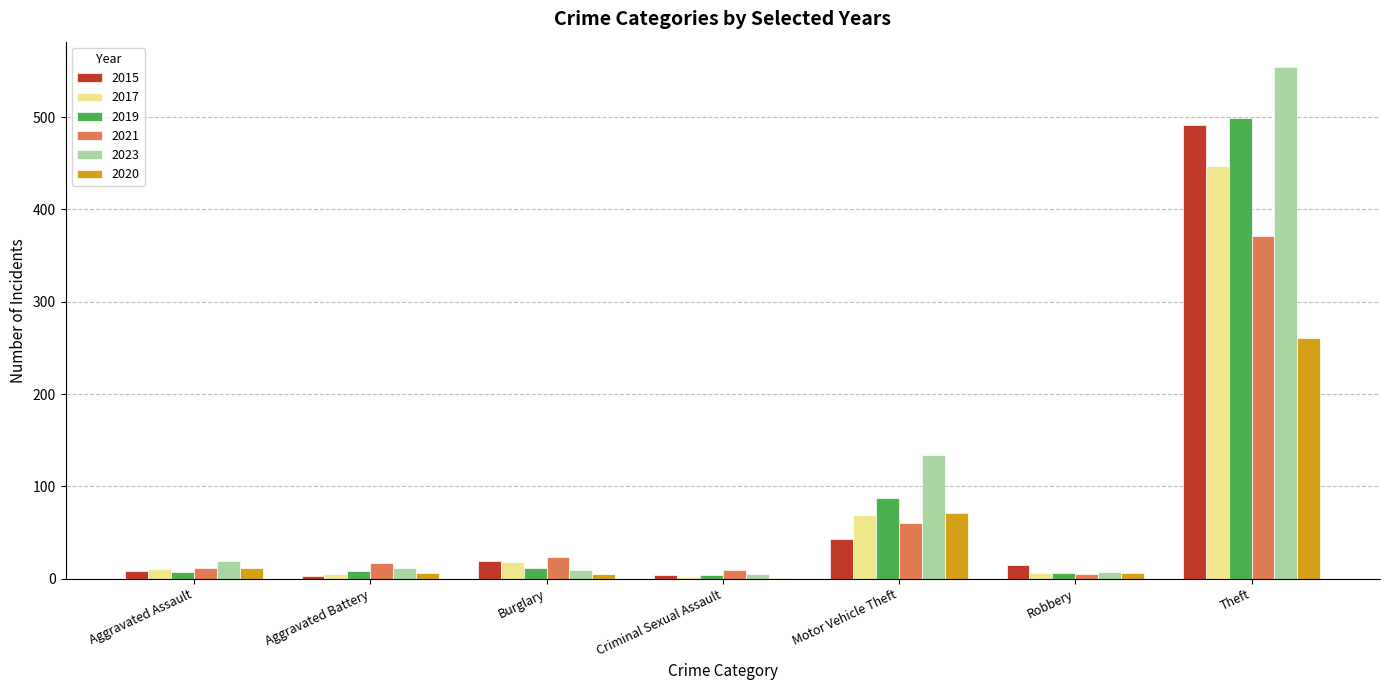

Between Motor Vehicle Theft and Theft, which series saw the biggest shift?

2015